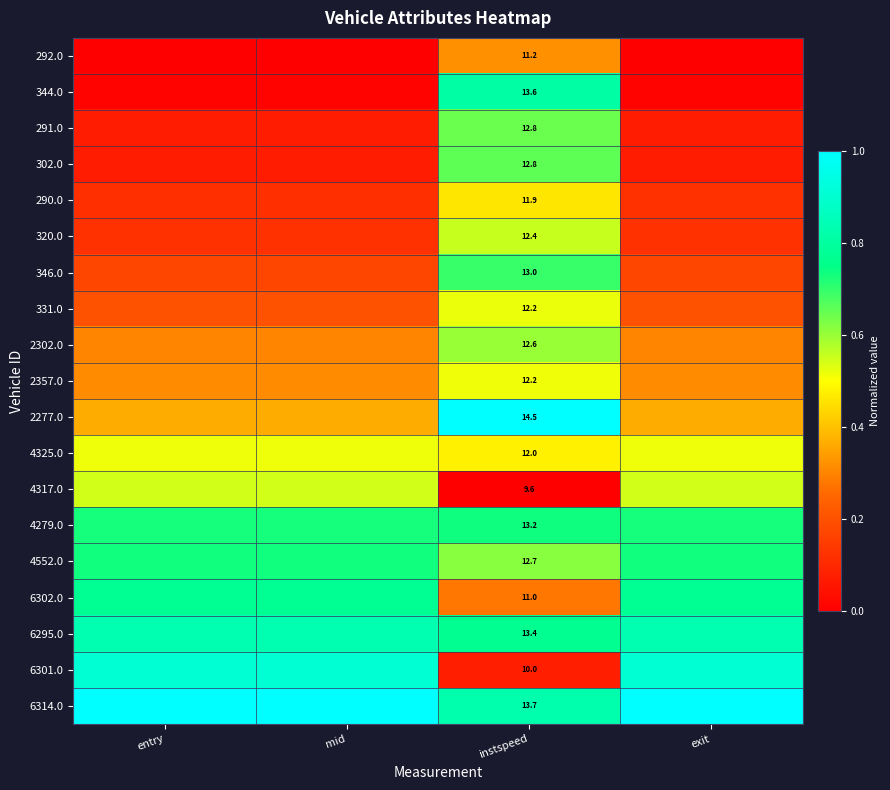

At which category is the sum across all series the highest?

instspeed